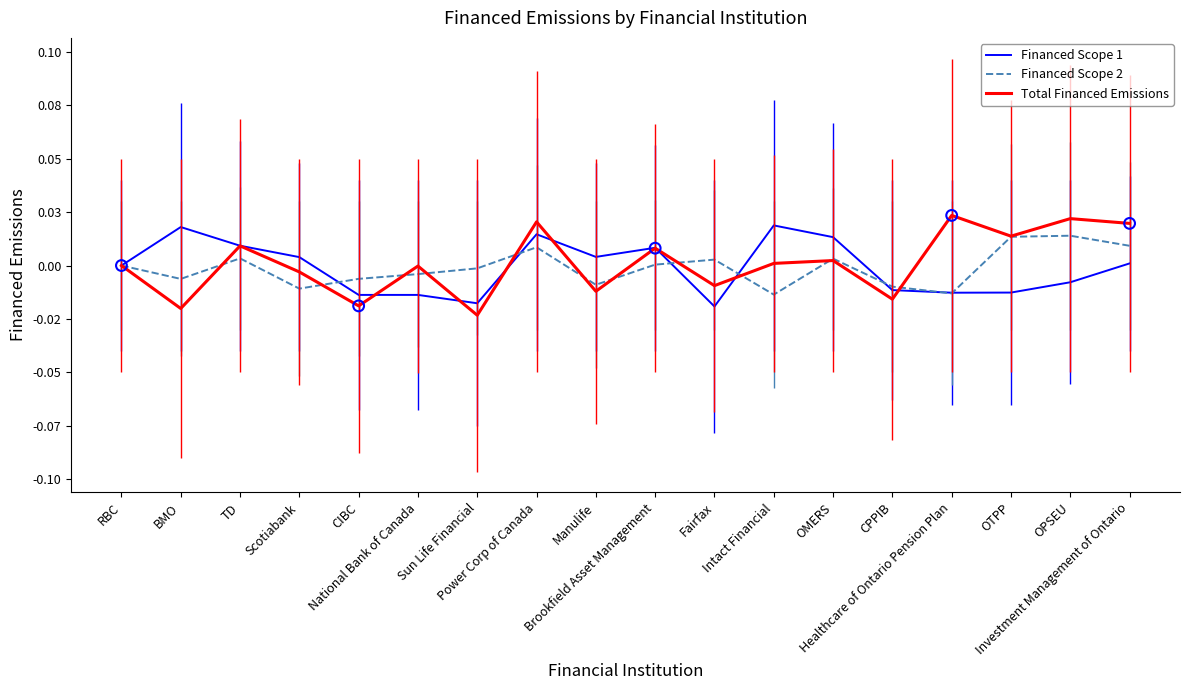

At which category is the sum across all series the highest?

Power Corp of Canada